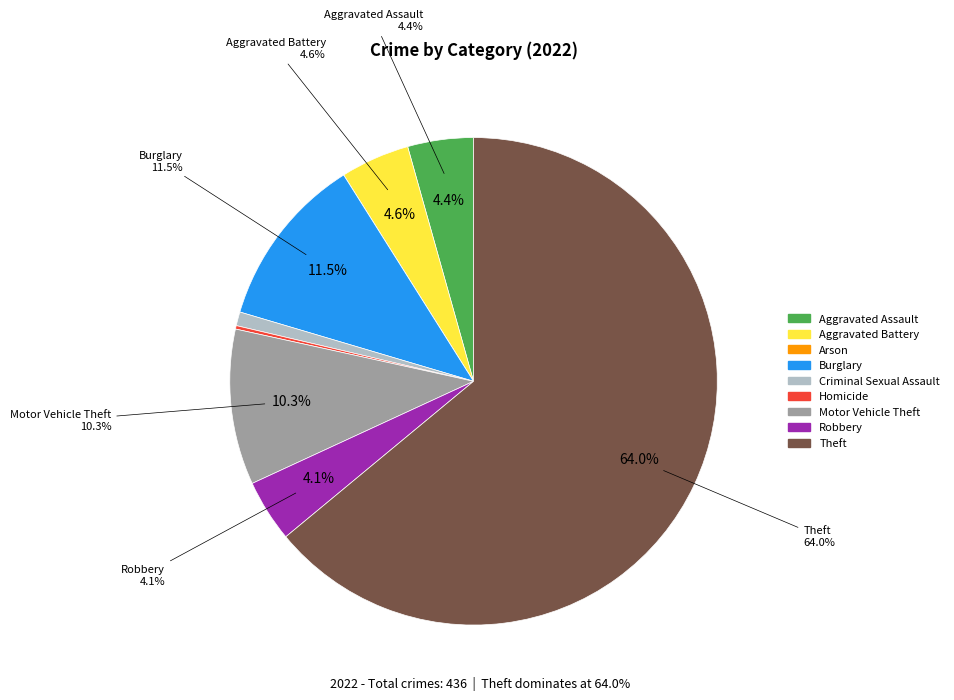

To the nearest percent, what percentage of the pie is Aggravated Assault?

4%